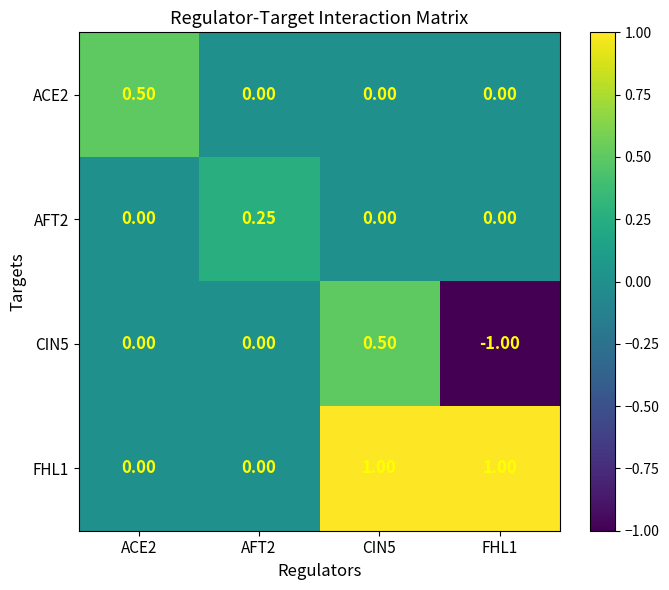

Is the value of FHL1 at FHL1 greater than the value of ACE2 at FHL1?

Yes